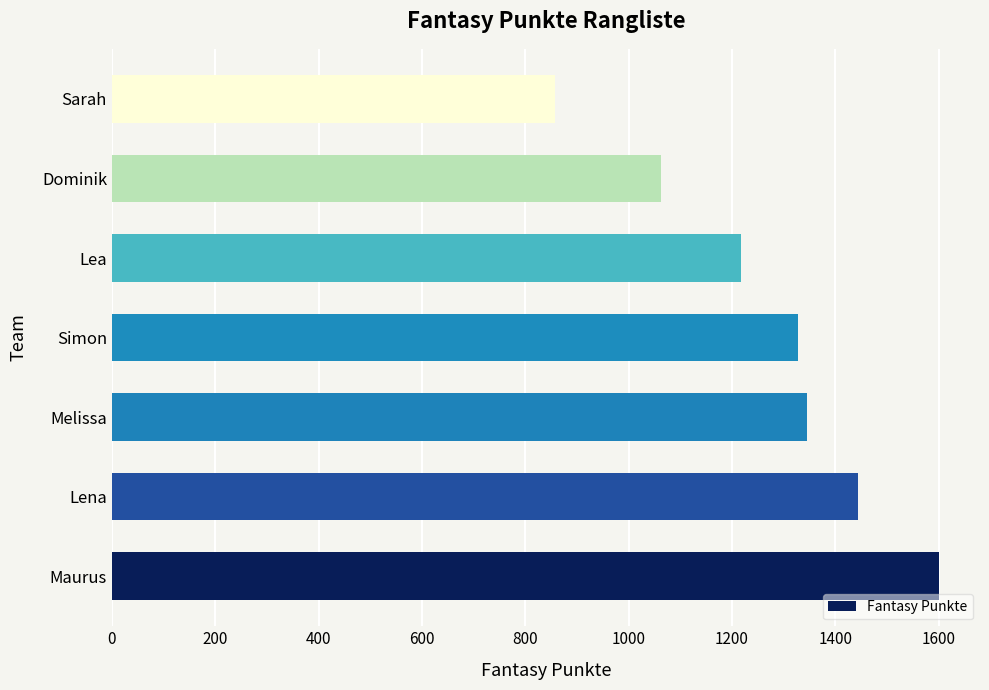

What is the ratio of the value at Dominik to the value at Lea?

0.9